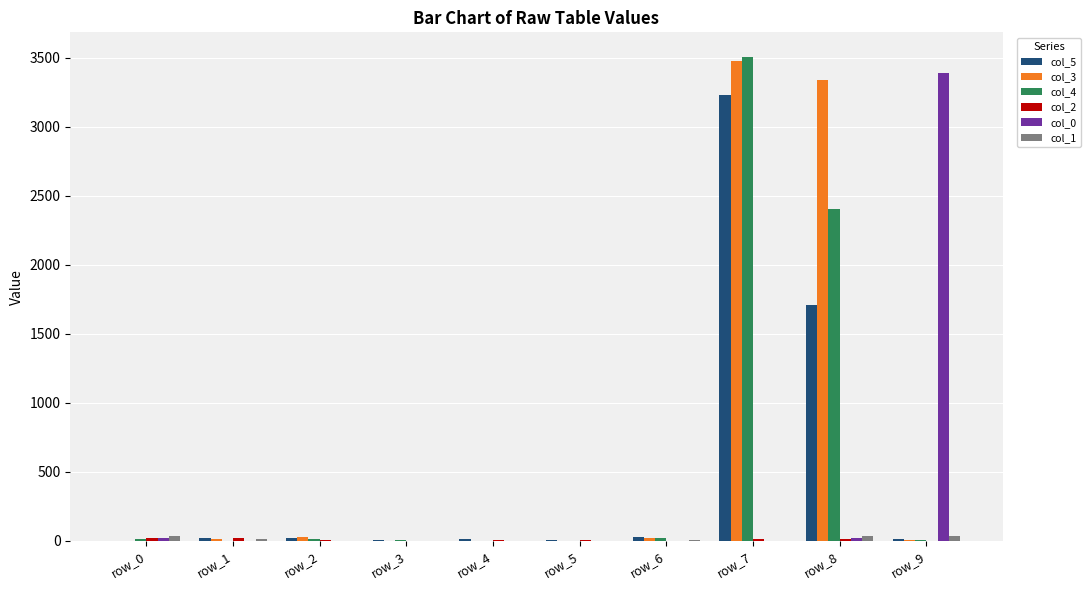

At which label does col_5 reach its peak?

row_7